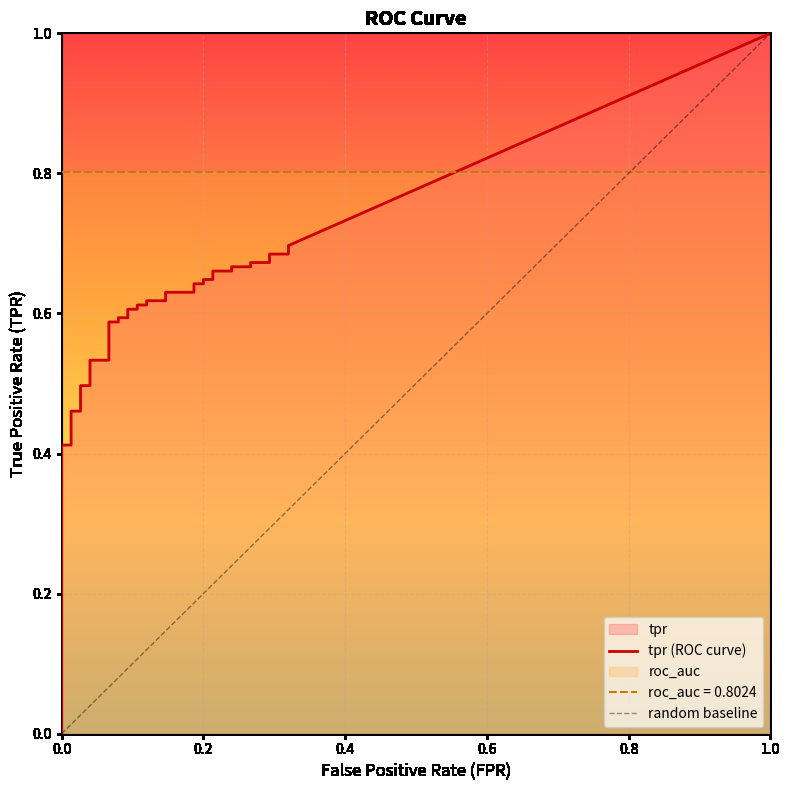

What value does the roc_auc series have at 15?

0.8